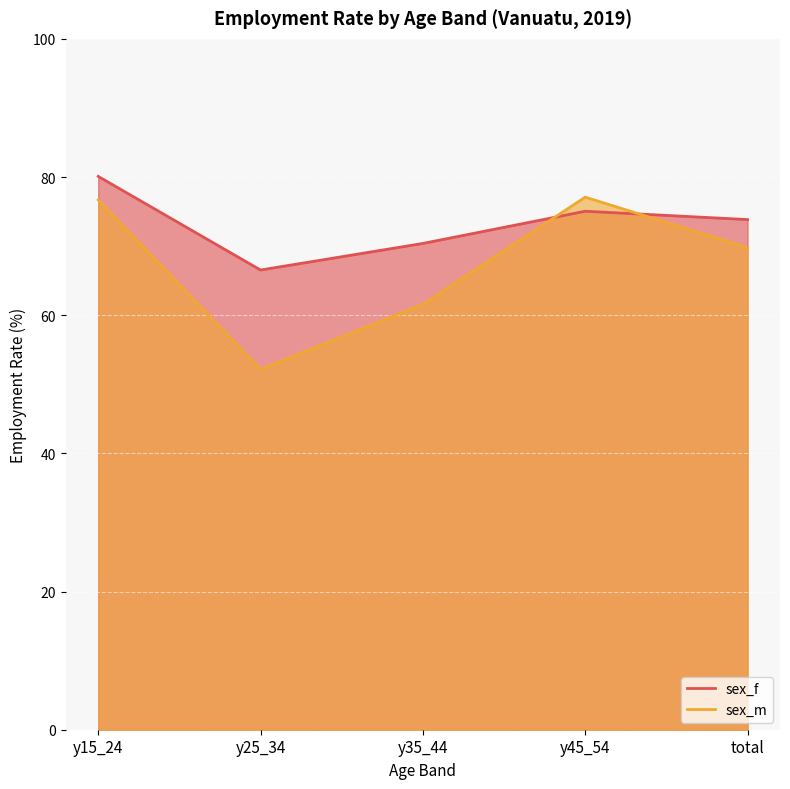

Is it true that sex_m equals 76.7 at y15_24?

True